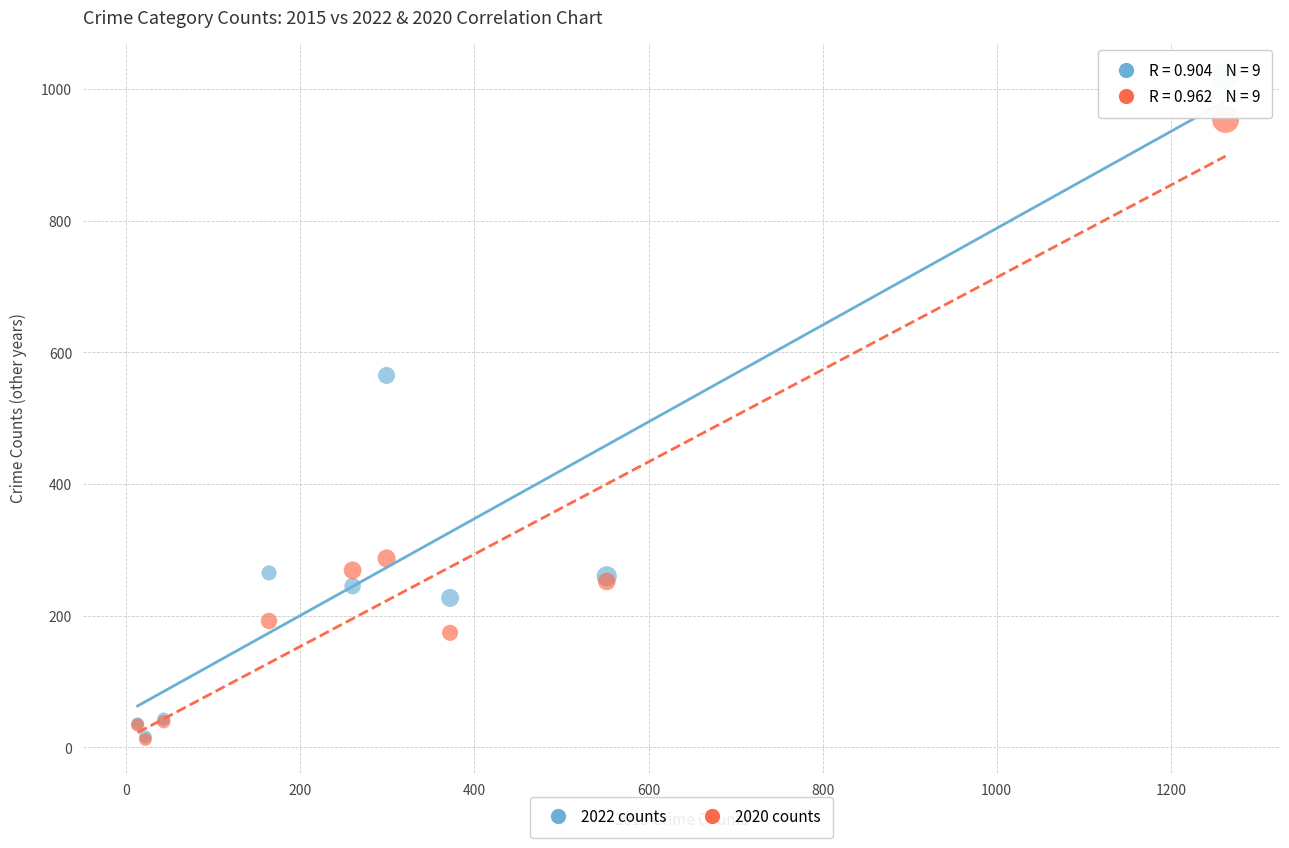

In the 2022 counts series, what Y value is closest to 518?

565